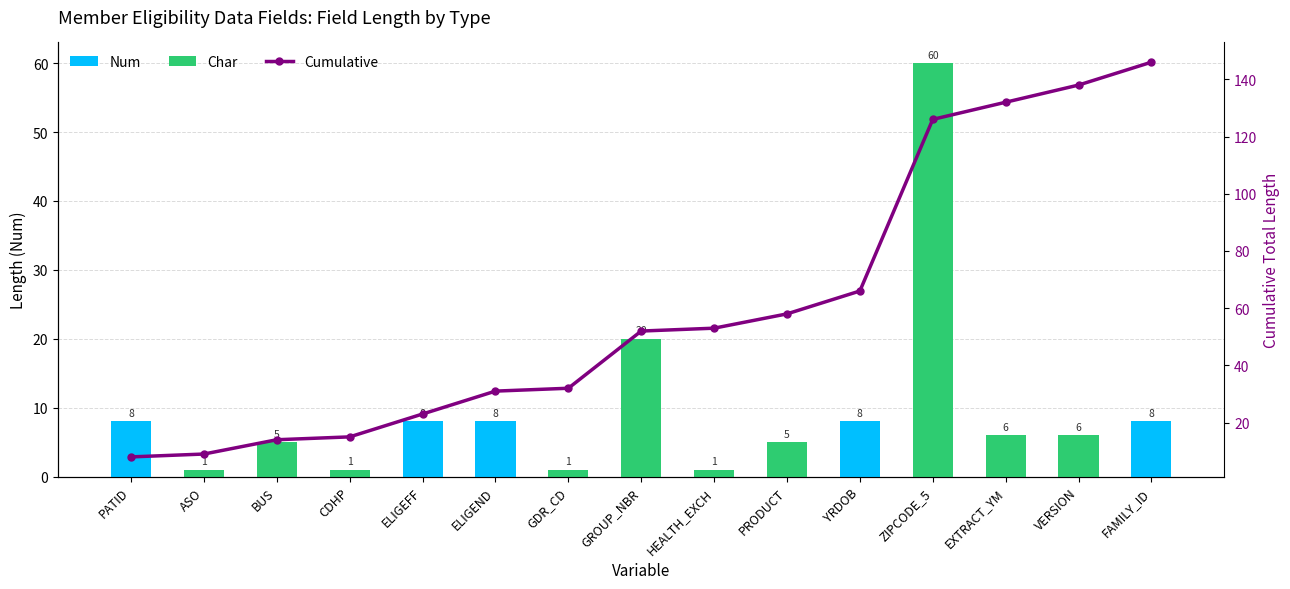

Which category has the highest value in the Cumulative series?

FAMILY_ID